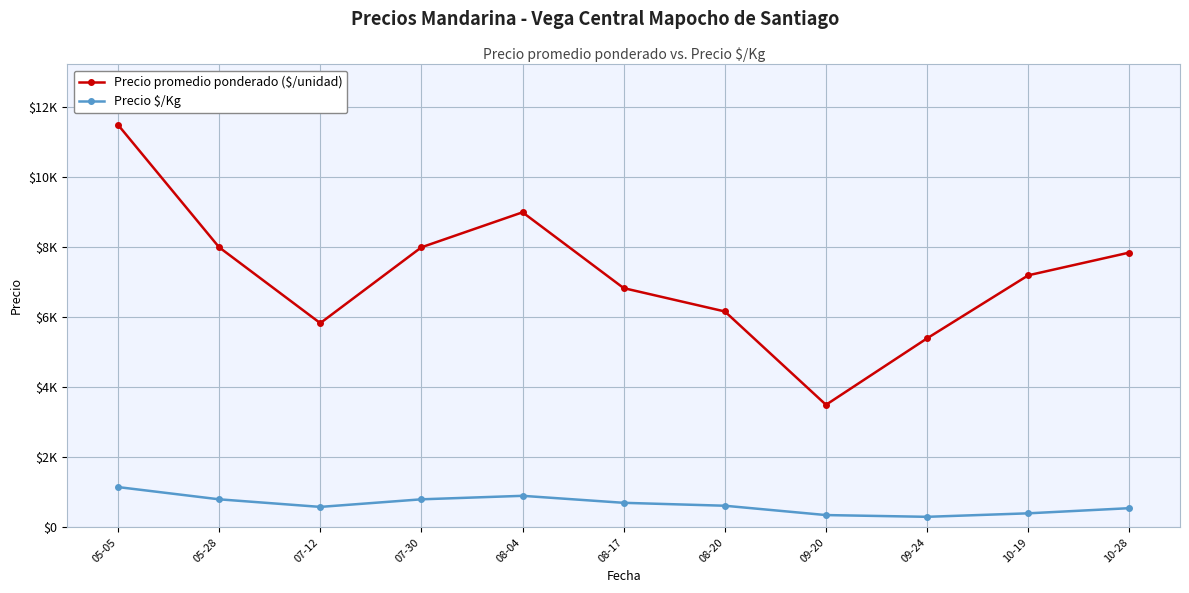

Does the chart have visible grid lines?

Yes